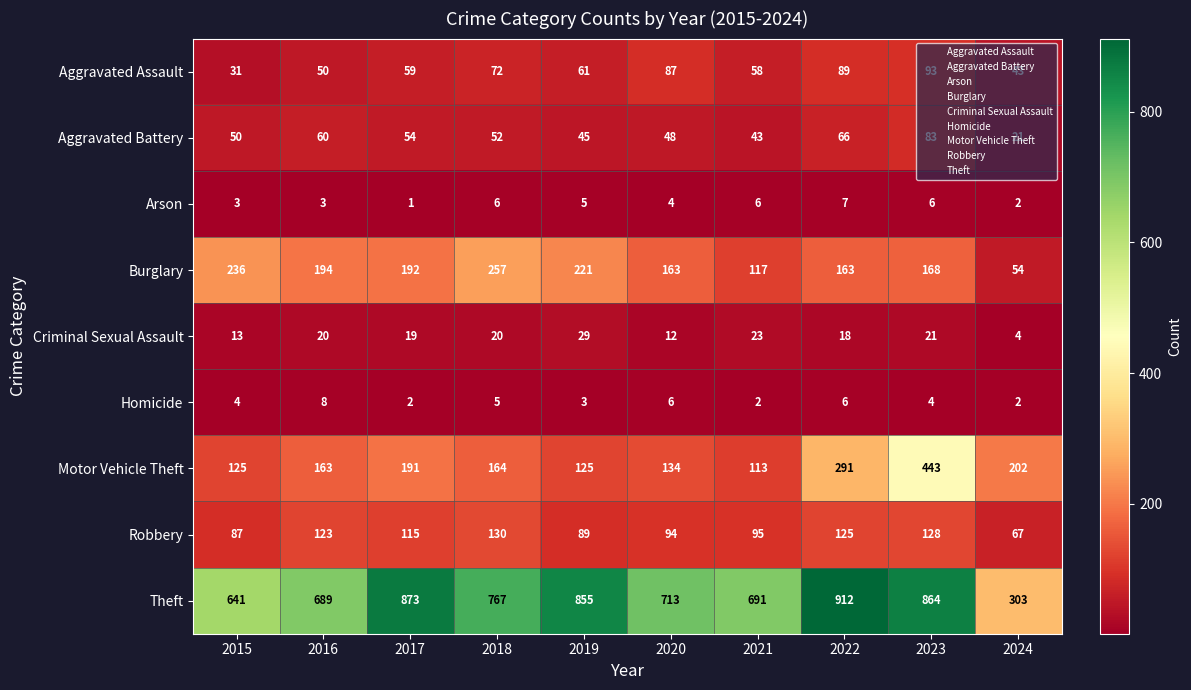

Count the number of data series in this chart.

9